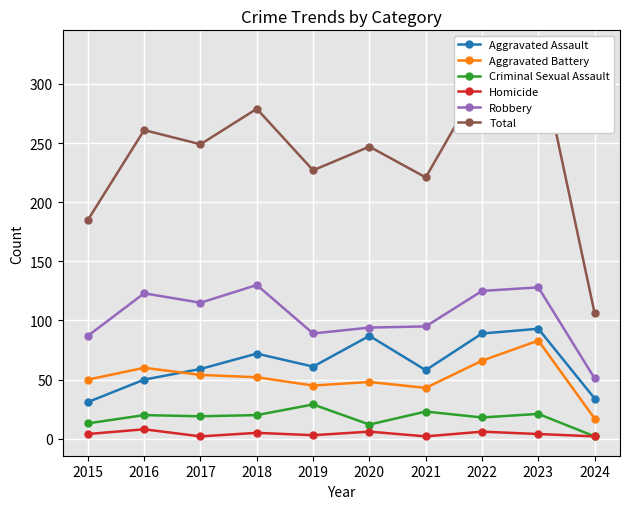

What is the difference between the maximum and minimum values in the Aggravated Assault series?

62